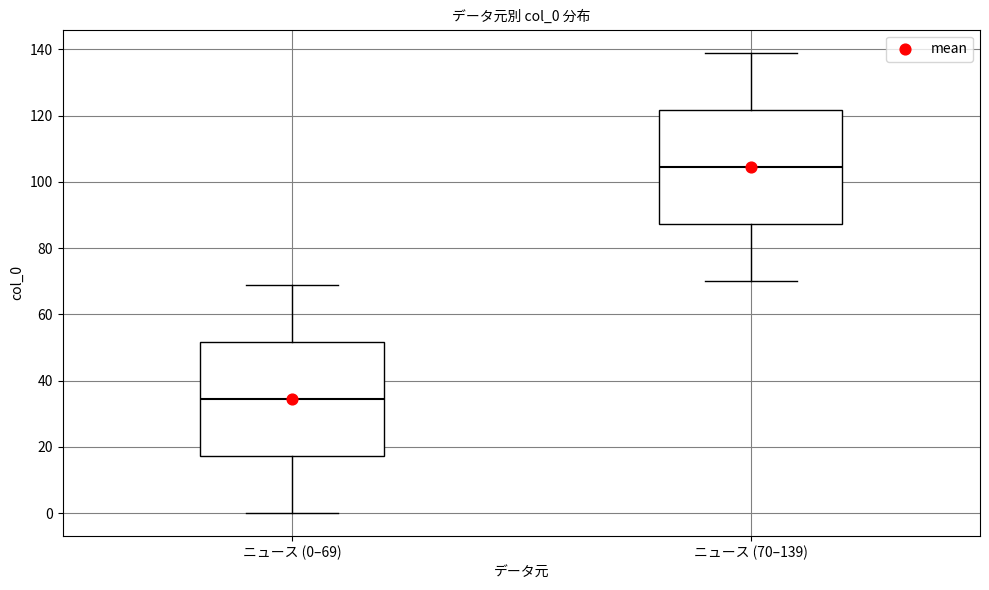

Reading left to right, read every box against the y-axis: the position of its median line, the range the box covers, and the ends of its whiskers. The values are not printed on the chart, so give them approximately, as read against the axis.

ニュース (0–69): median 34, box 18 to 52, whiskers 0 to 70
ニュース (70–139): median 104, box 88 to 122, whiskers 70 to 140